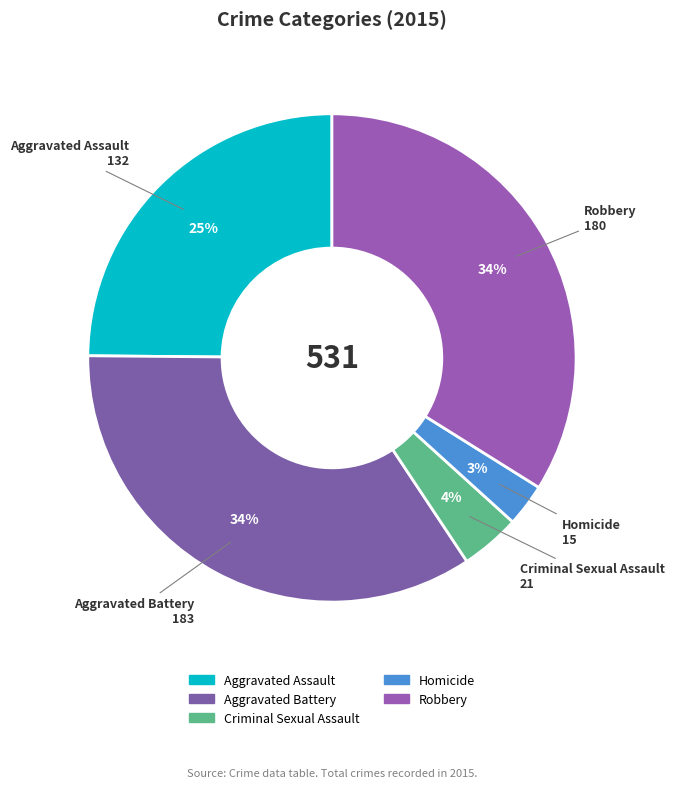

Is the sum of Robbery and Aggravated Battery greater than half?

Yes